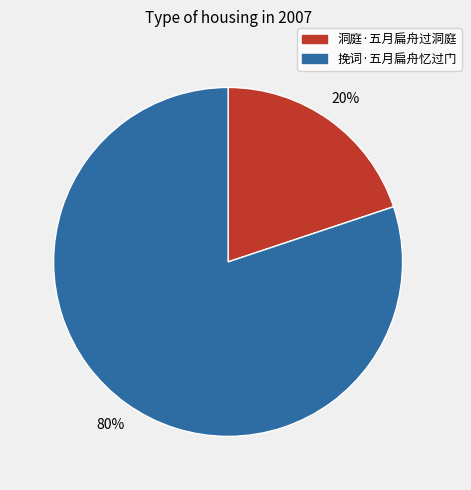

Is 挽词·五月扁舟忆过门 the majority of the pie?

Yes